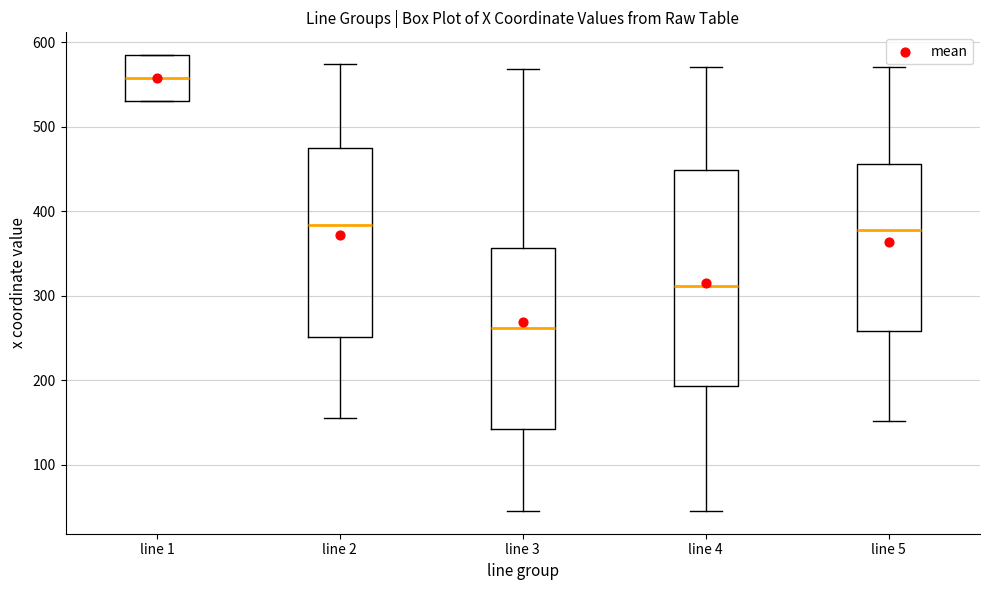

Reading left to right, transcribe this box plot: for each box, give where its median line is, the range the box spans, and where its two whiskers end, as read against the y-axis. The values are not printed on the chart, so give them approximately, as read against the axis.

line 1: median 560, box 530 to 590, whiskers 530 to 590
line 2: median 380, box 250 to 480, whiskers 160 to 580
line 3: median 260, box 140 to 360, whiskers 50 to 570
line 4: median 310, box 190 to 450, whiskers 50 to 570
line 5: median 380, box 260 to 460, whiskers 150 to 570